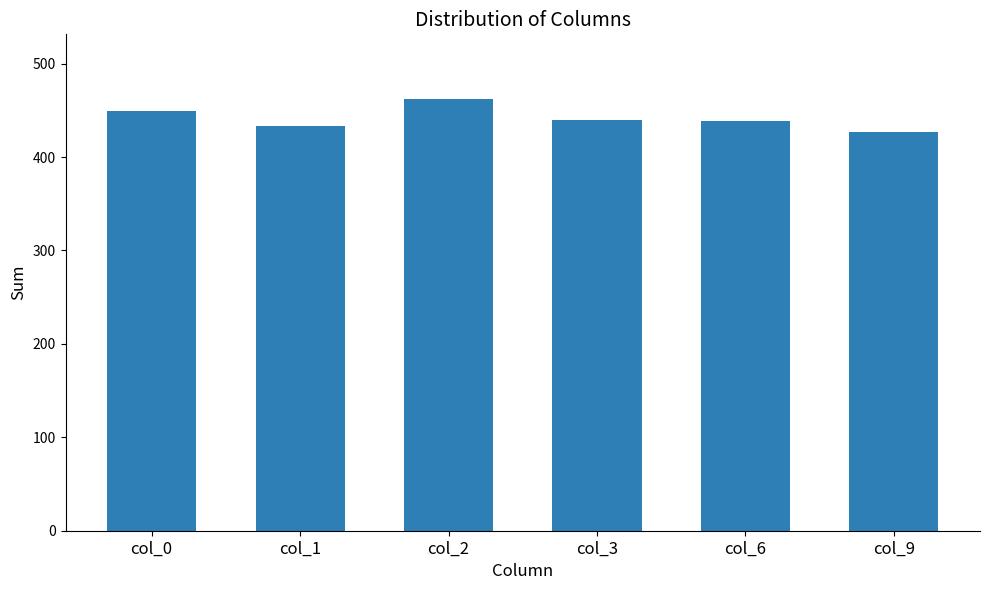

Where does the data first go above 440?

col_0